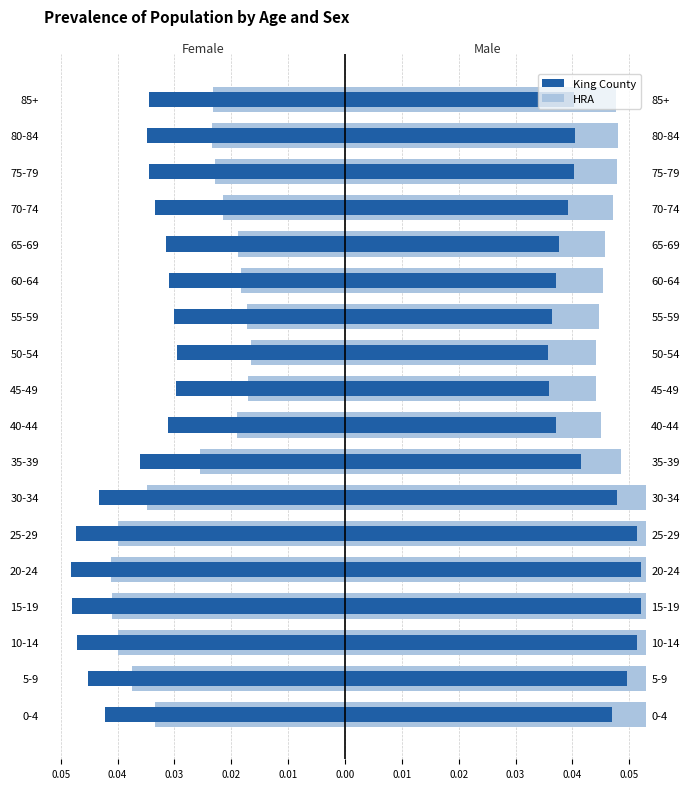

Which series has the largest range (max minus min)?

HRA